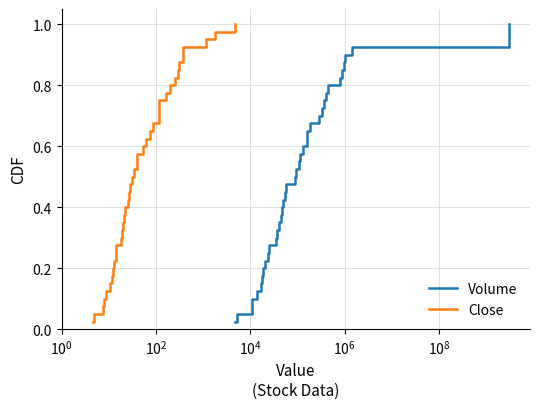

What are all the series names shown in the legend?

Volume, Close